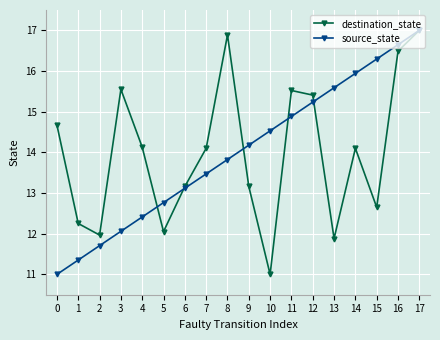

Between 1 and 16, which series saw the biggest shift?

source_state